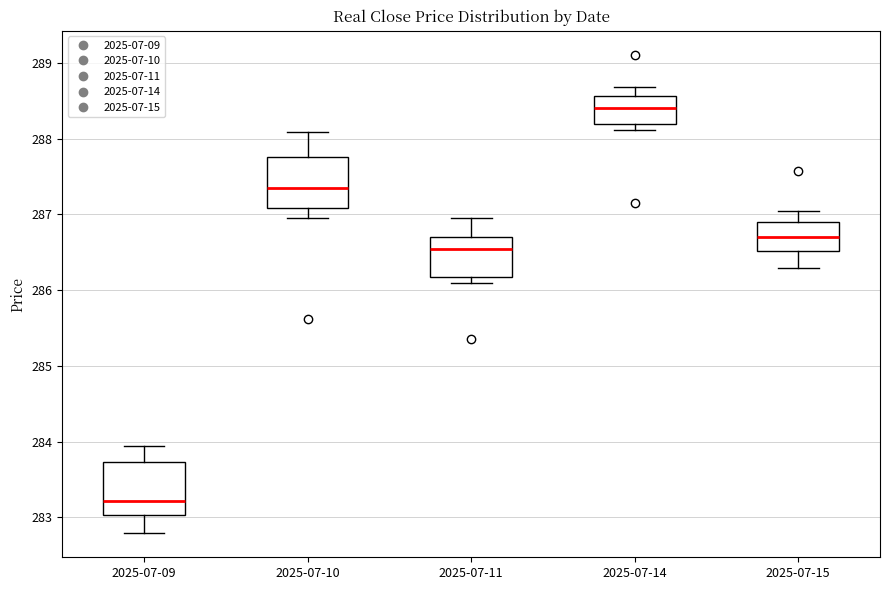

Reading left to right, read every box against the y-axis: the position of its median line, the range the box covers, and the ends of its whiskers. The values are not printed on the chart, so give them approximately, as read against the axis.

2025-07-09: median 283.2, box 283.0 to 283.7, whiskers 282.8 to 283.9
2025-07-10: median 287.4, box 287.1 to 287.8, whiskers 287.0 to 288.1
2025-07-11: median 286.5, box 286.2 to 286.7, whiskers 286.1 to 287.0
2025-07-14: median 288.4, box 288.2 to 288.6, whiskers 288.1 to 288.7
2025-07-15: median 286.7, box 286.5 to 286.9, whiskers 286.3 to 287.0